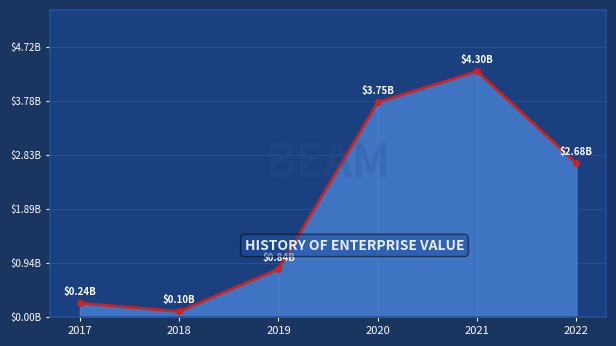

Which label corresponds to the smallest value in the chart?

2018